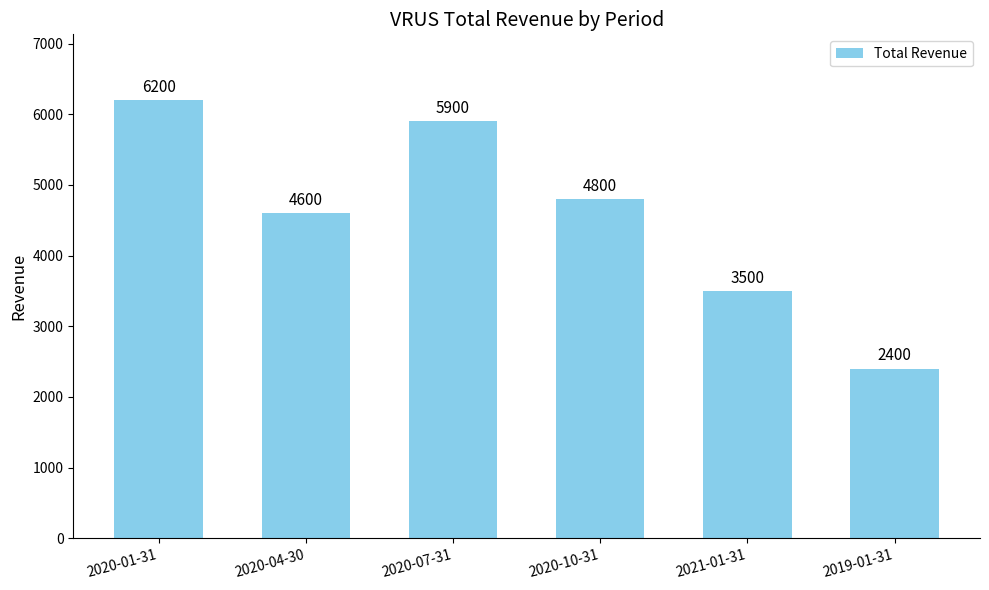

Which category has the lowest value across all series?

2019-01-31